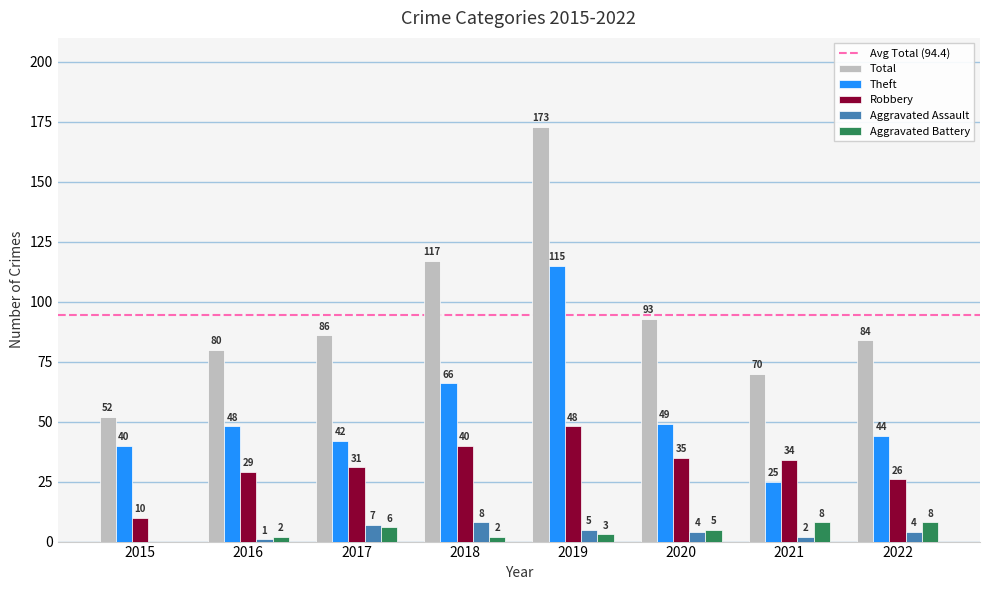

Reading right to left, extract all data points from this chart.

Total: 2022=84	2021=70	2020=93	2019=173	2018=117	2017=86	2016=80	2015=52
Theft: 2022=44	2021=25	2020=49	2019=115	2018=66	2017=42	2016=48	2015=40
Robbery: 2022=26	2021=34	2020=35	2019=48	2018=40	2017=31	2016=29	2015=10
Aggravated Assault: 2022=4	2021=2	2020=4	2019=5	2018=8	2017=7	2016=1	2015=0
Aggravated Battery: 2022=8	2021=8	2020=5	2019=3	2018=2	2017=6	2016=2	2015=0